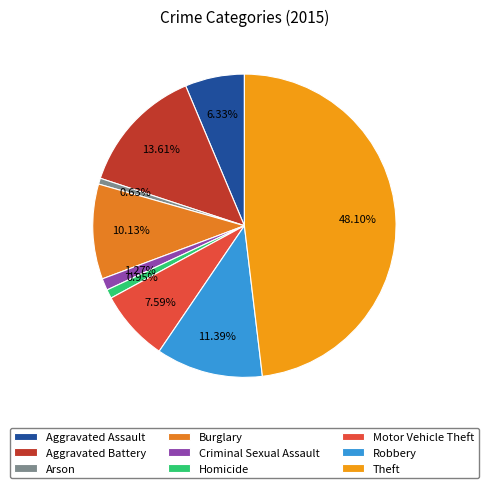

True or false: Criminal Sexual Assault accounts for 1% of the total.

True